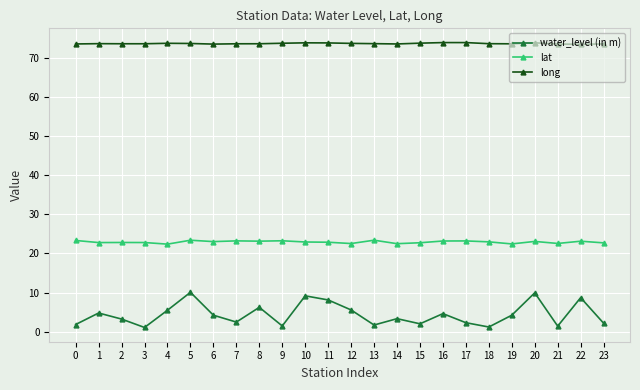

Is this an area chart (filled region under the line)?

No